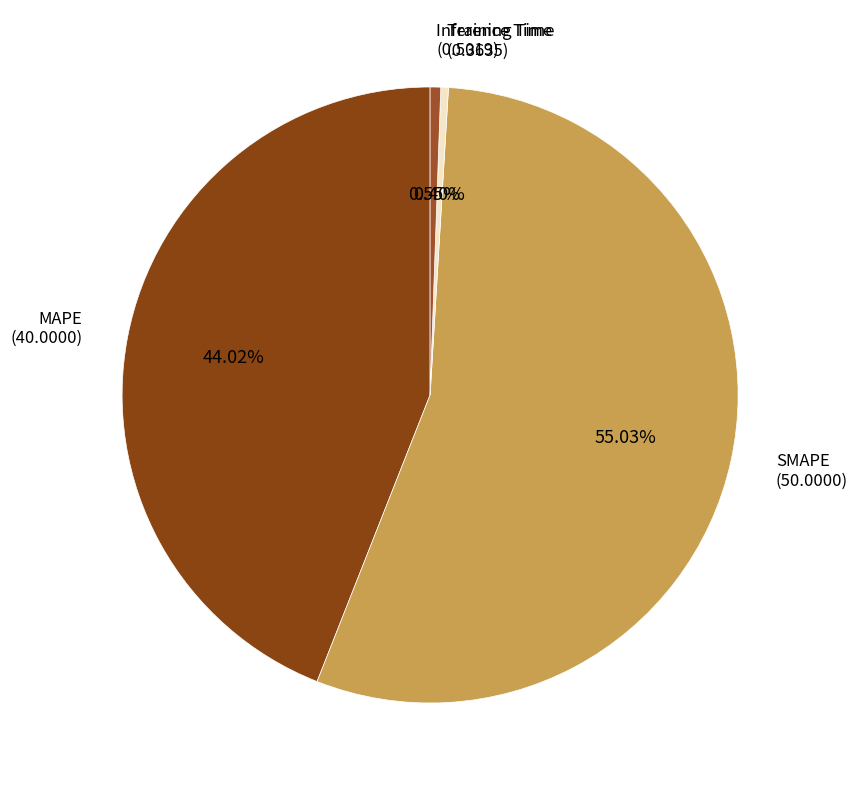

Between Training Time and SMAPE, which is larger?

SMAPE